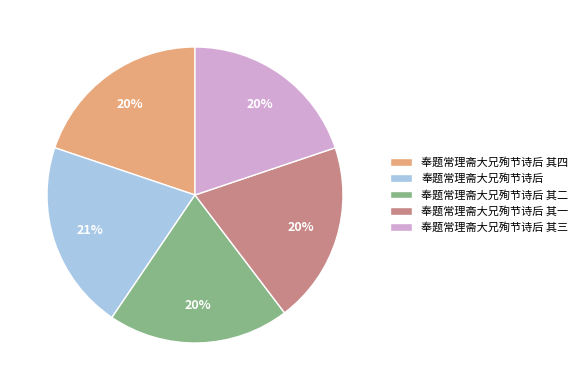

What is the ratio of the value at 奉题常理斋大兄殉节诗后 其二 to the value at 奉题常理斋大兄殉节诗后 其三?

1.0